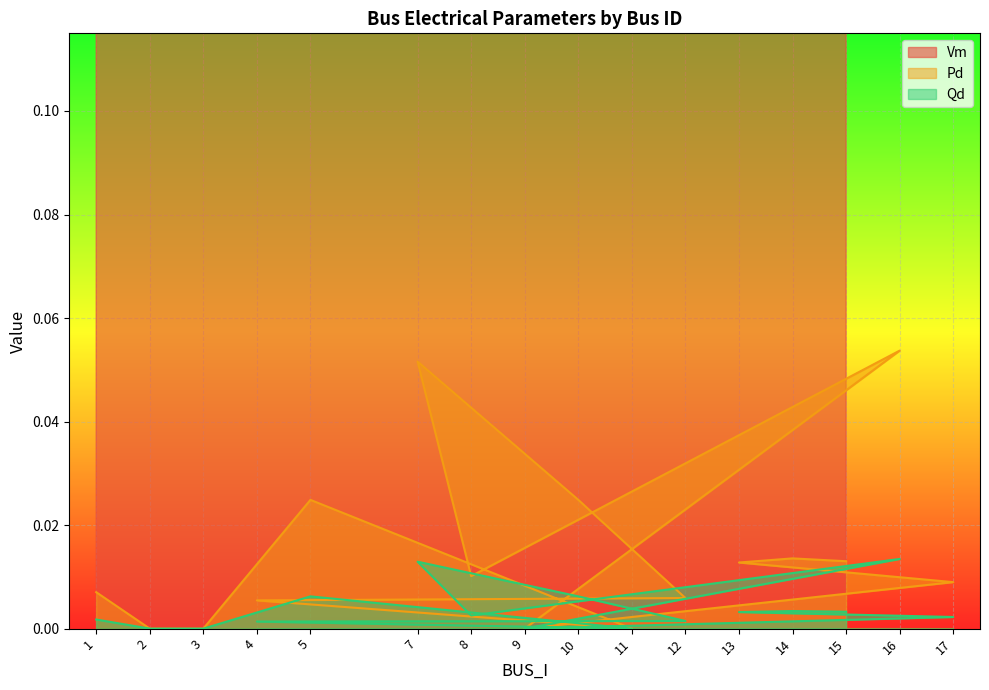

Which category has the lowest value across all series?

2